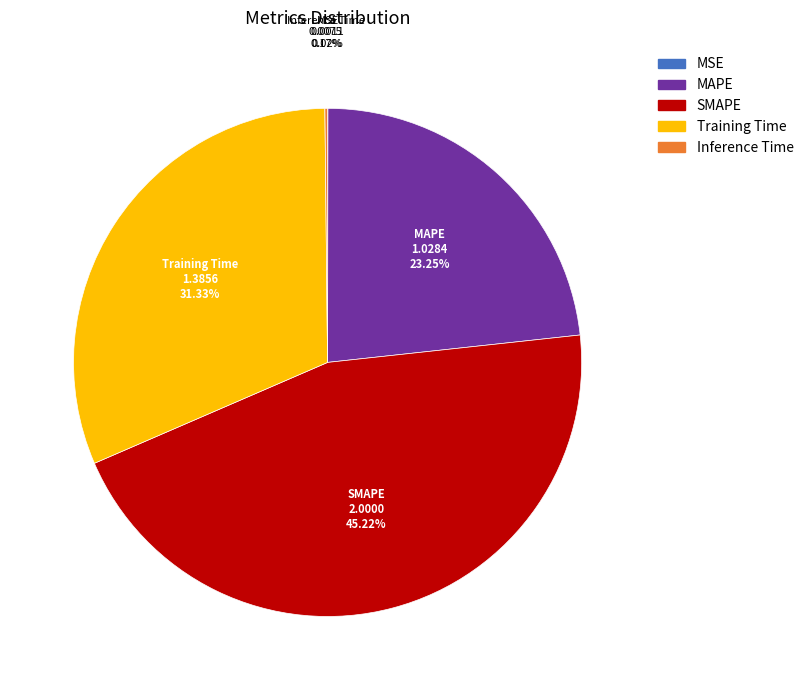

Does any single category account for the majority?

No